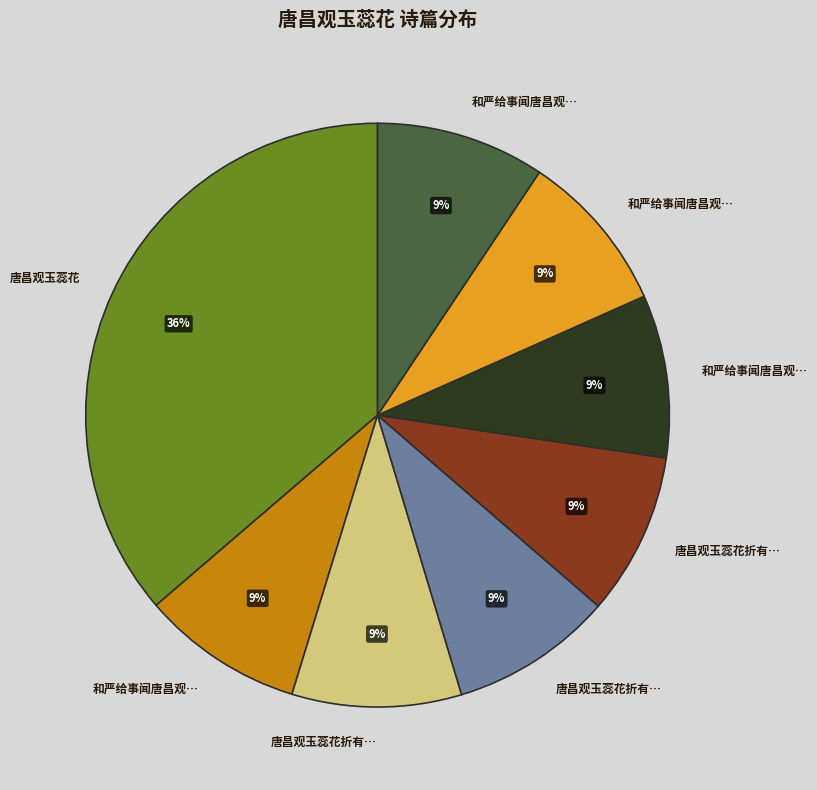

To the nearest percent, what is the difference between the largest and smallest slice percentages?

27%